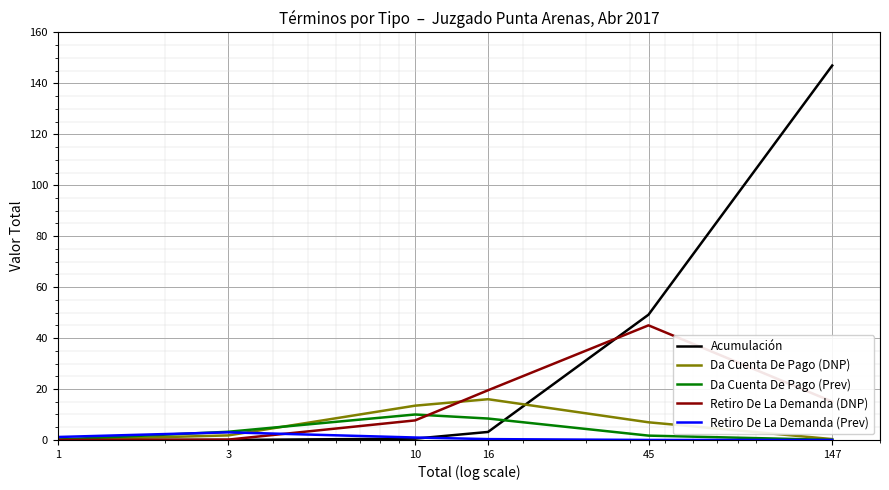

Which series has the widest spread of values?

Acumulación